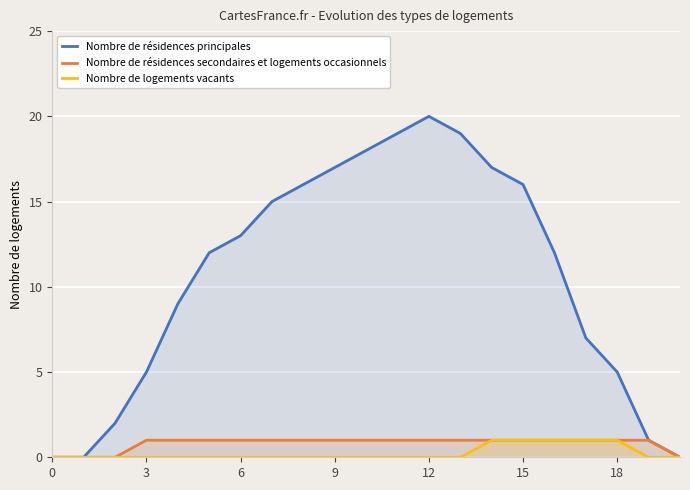

Which series has the largest total across all categories?

Nombre de résidences principales